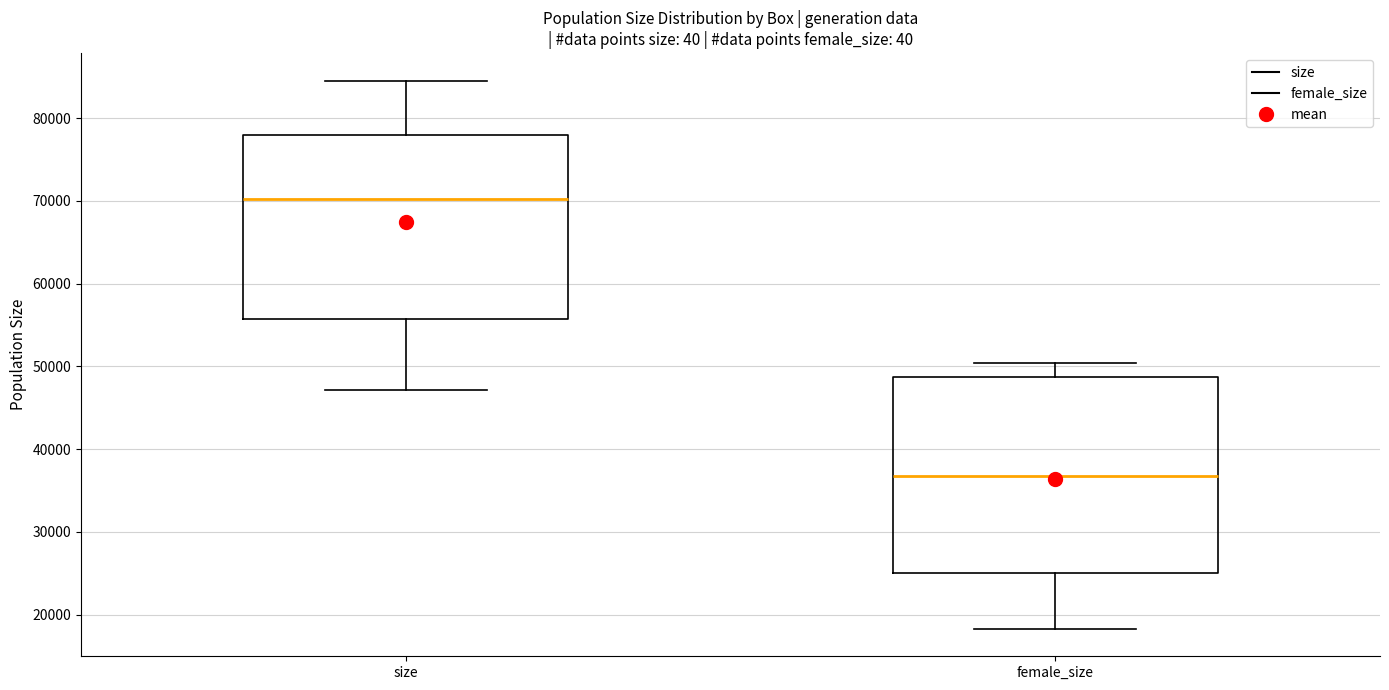

Where does the lower whisker of the box for female_size end on the y-axis? The values are not printed on the chart, so give them approximately, as read against the axis.

18000